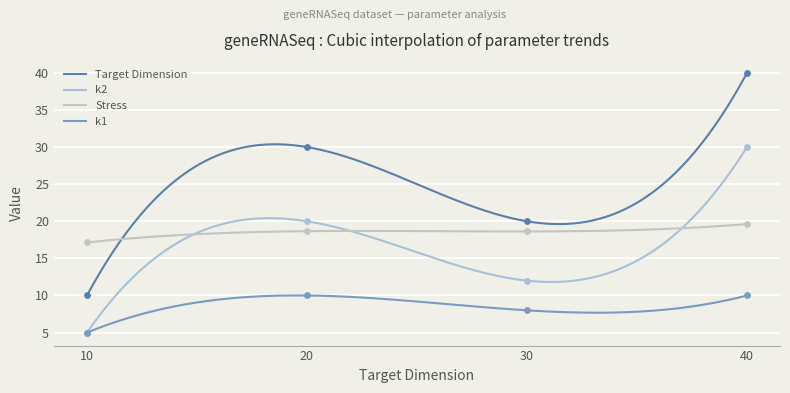

Which series reaches the maximum Y coordinate?

Target Dimension